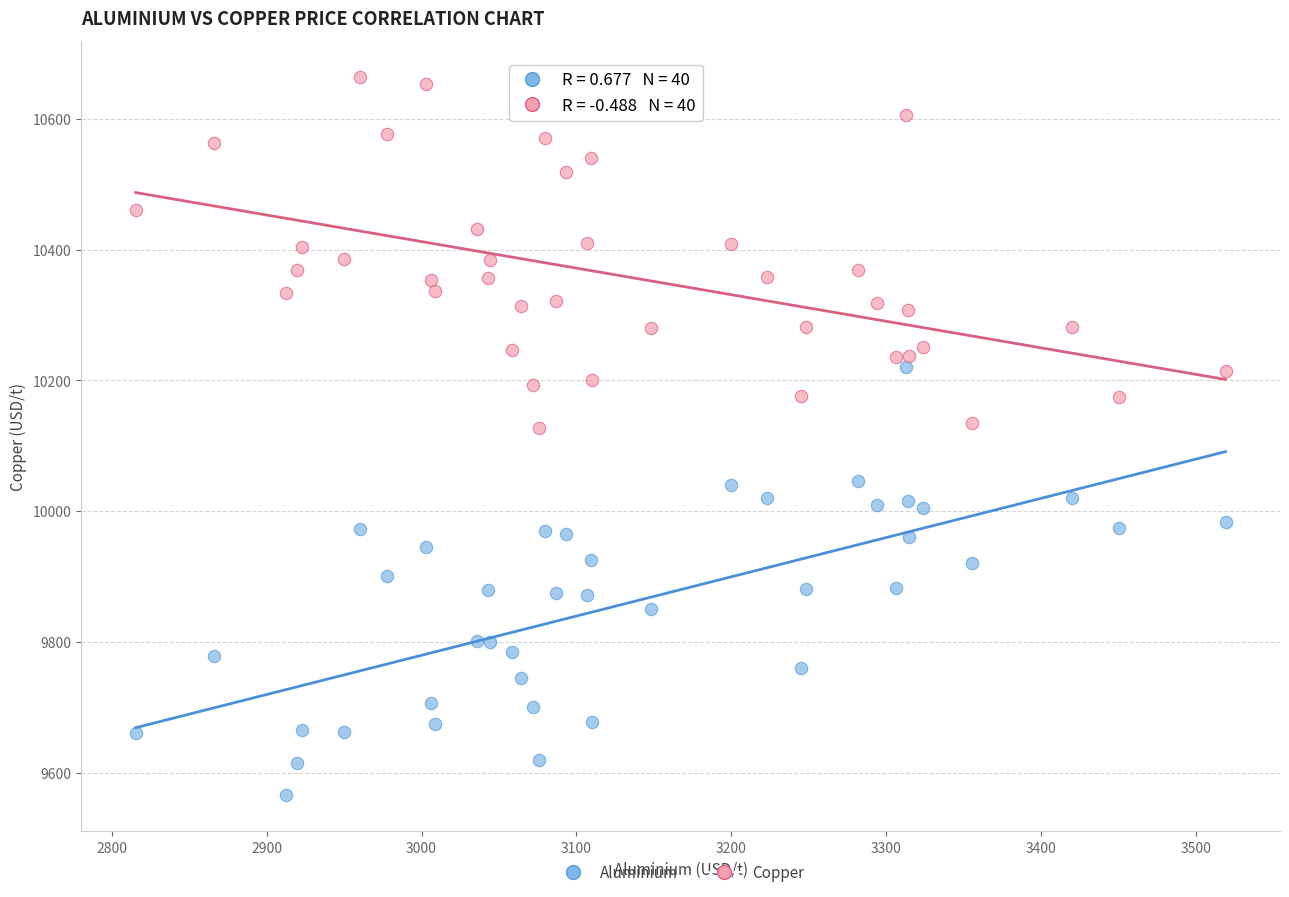

Which series has the largest Y range (max minus min)?

Aluminium